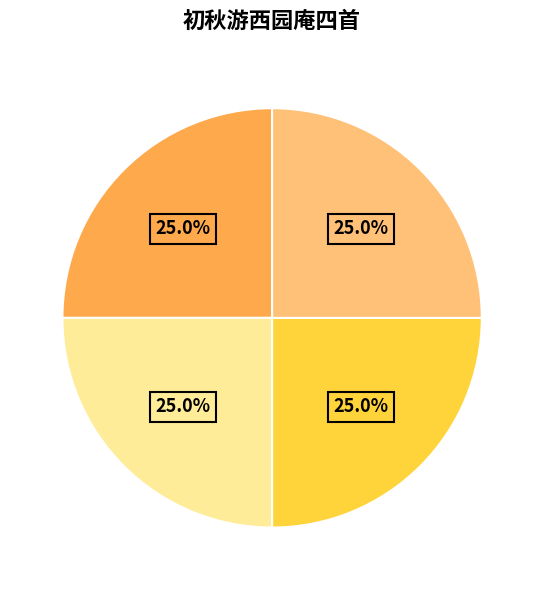

How many segments does this pie chart have?

4